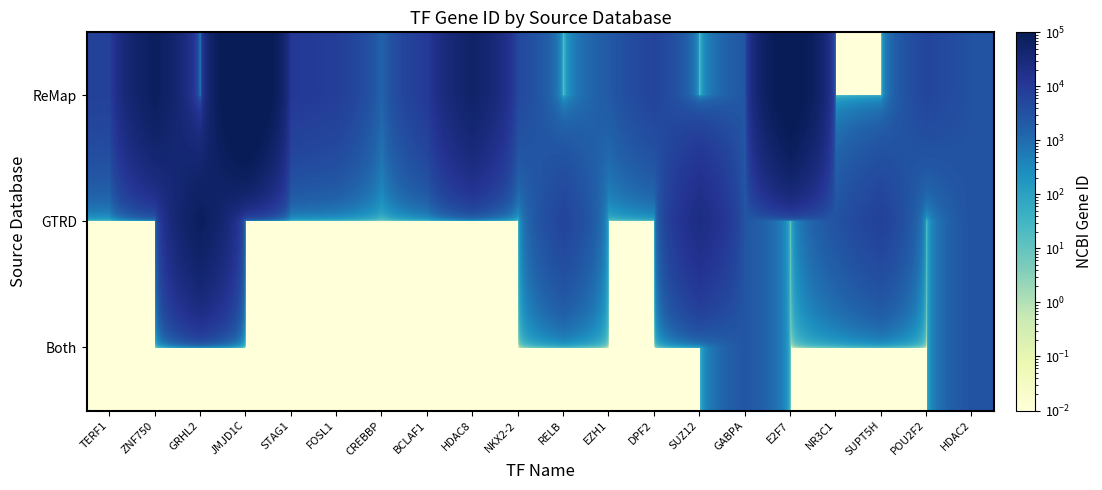

Reading left to right, what are all the values shown in this chart?

ReMap: TERF1=7013.0	ZNF750=79755.0	GRHL2=0.0	JMJD1C=221037.0	STAG1=10274.0	FOSL1=8061.0	CREBBP=1387.0	BCLAF1=9774.0	HDAC8=55869.0	NKX2-2=4821.0	RELB=0.0	EZH1=2145.0	DPF2=5977.0	SUZ12=0.0	GABPA=2551.0	E2F7=144455.0	NR3C1=0.0	SUPT5H=0.0	POU2F2=5452.0	HDAC2=3066.0
GTRD: TERF1=0.0	ZNF750=0.0	GRHL2=79977.0	JMJD1C=0.0	STAG1=0.0	FOSL1=0.0	CREBBP=0.0	BCLAF1=0.0	HDAC8=0.0	NKX2-2=0.0	RELB=5971.0	EZH1=0.0	DPF2=0.0	SUZ12=23512.0	GABPA=2551.0	E2F7=0.0	NR3C1=2908.0	SUPT5H=6829.0	POU2F2=0.0	HDAC2=3066.0
Both: TERF1=0.0	ZNF750=0.0	GRHL2=0.0	JMJD1C=0.0	STAG1=0.0	FOSL1=0.0	CREBBP=0.0	BCLAF1=0.0	HDAC8=0.0	NKX2-2=0.0	RELB=0.0	EZH1=0.0	DPF2=0.0	SUZ12=0.0	GABPA=2551.0	E2F7=0.0	NR3C1=0.0	SUPT5H=0.0	POU2F2=0.0	HDAC2=3066.0